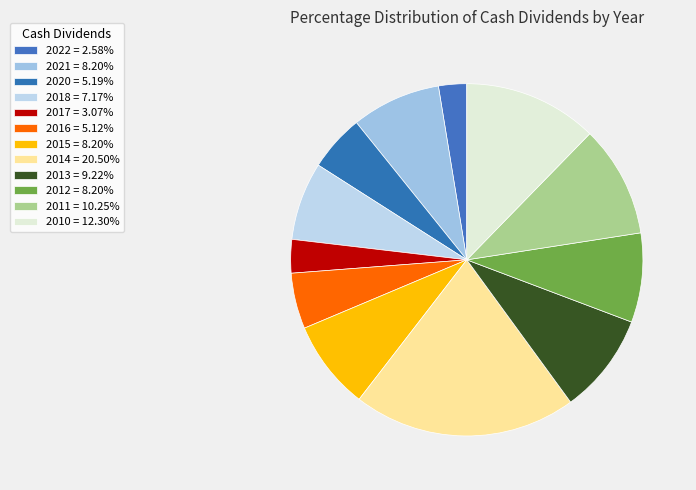

How much of the chart is everything except 2018?

92.8%